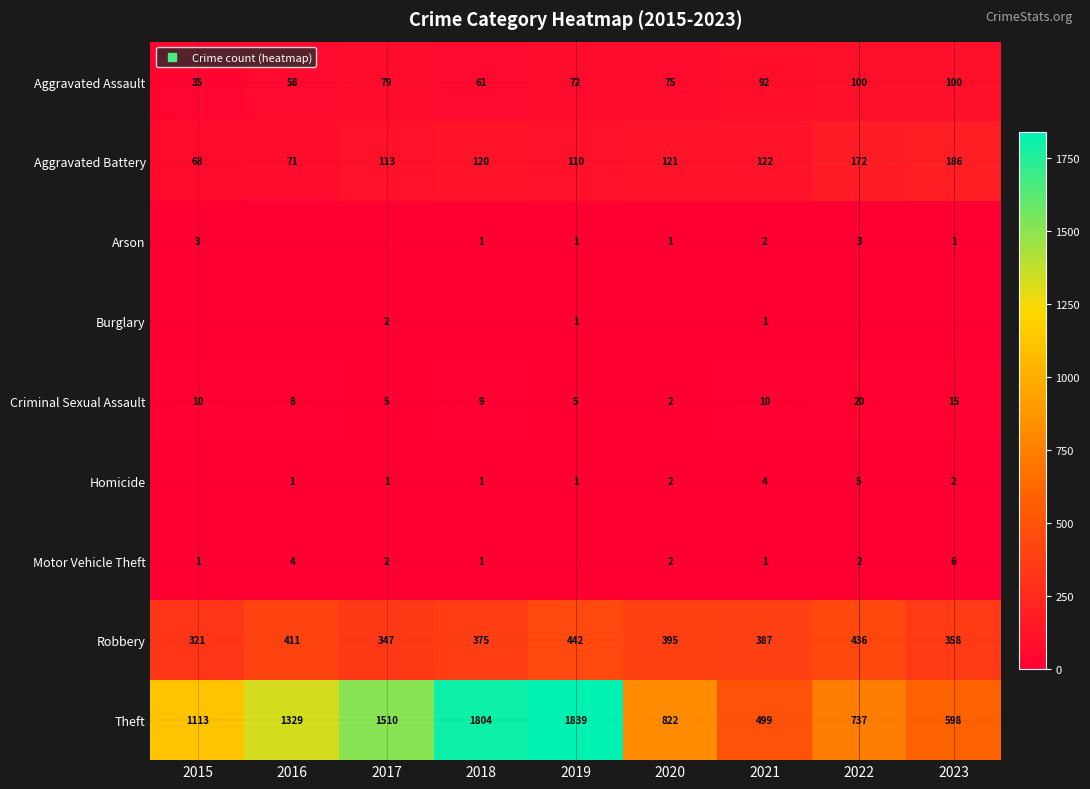

At which label does Criminal Sexual Assault reach its peak?

2022